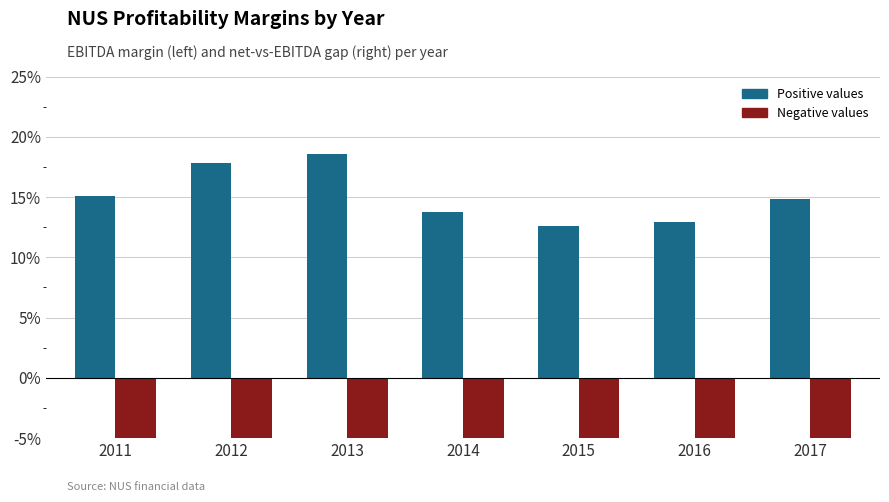

Reading left to right, extract all data points from this chart.

ebitdamargin: 2011=0.2	2012=0.2	2013=0.2	2014=0.1	2015=0.1	2016=0.1	2017=0.1
netmargin: 2011=-0.1	2012=-0.1	2013=-0.1	2014=-0.1	2015=-0.1	2016=-0.1	2017=-0.1